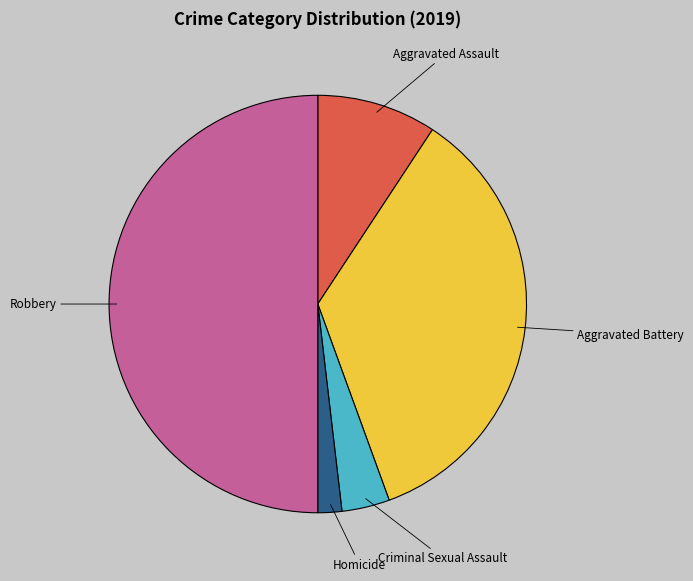

Between Homicide and Criminal Sexual Assault, which is larger?

Criminal Sexual Assault